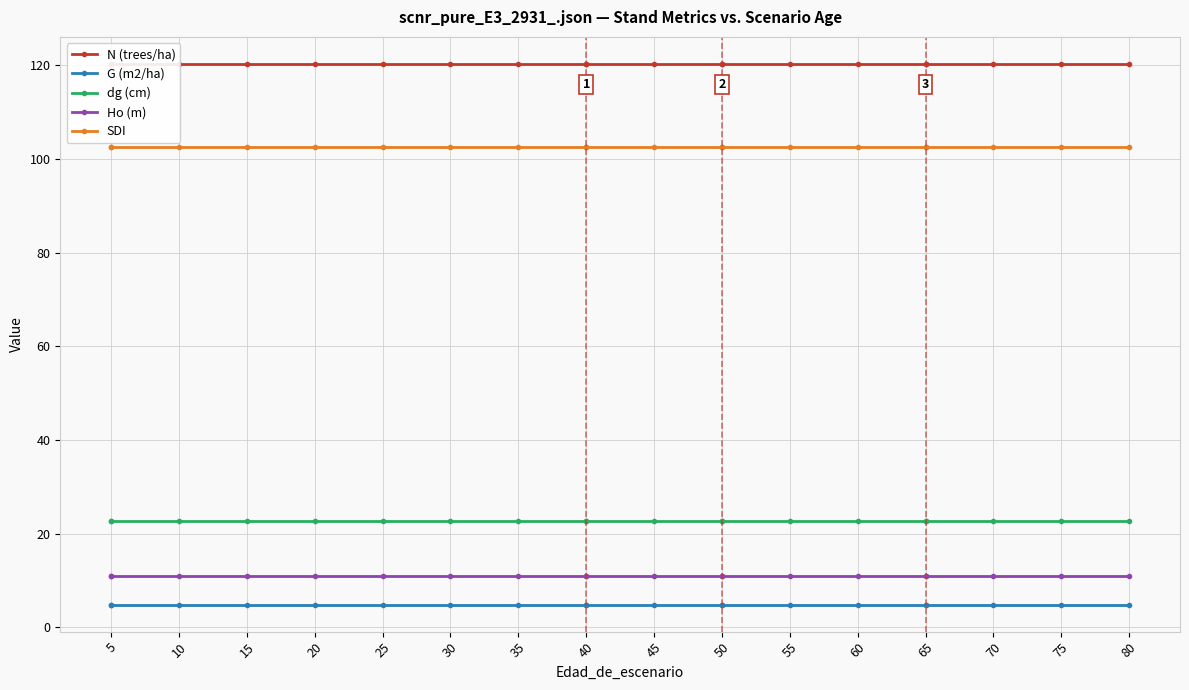

The dg (cm) series shows 22.7 at 45. True or false?

True